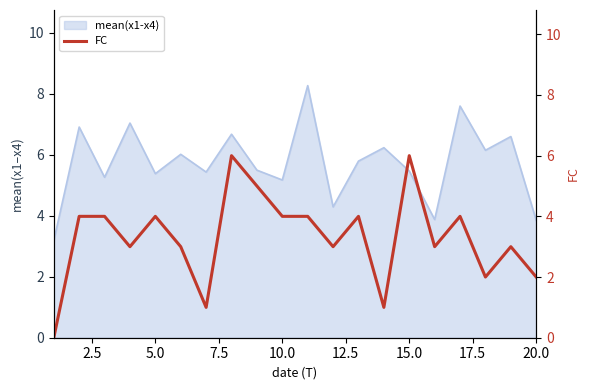

What is the maximum value for mean(x1-x4)?

8.3